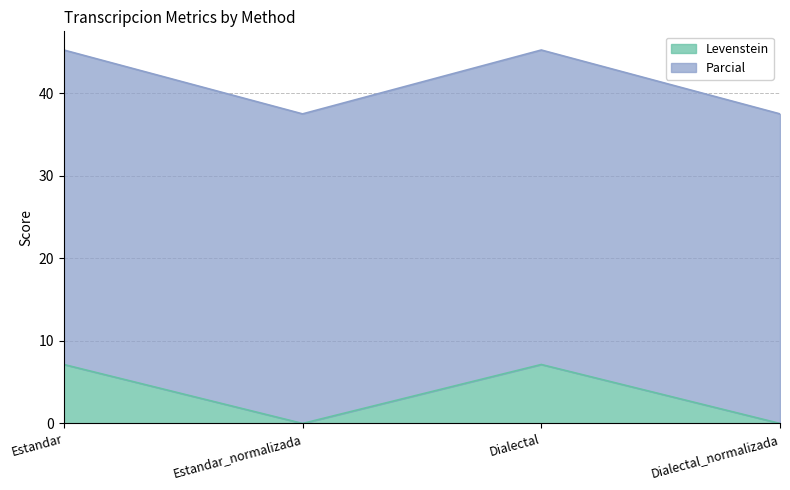

Reading right to left, list all the values displayed in this chart.

Levenstein: 0.0	7.1	0.0	7.1
Parcial: 37.5	45.2	37.5	45.2